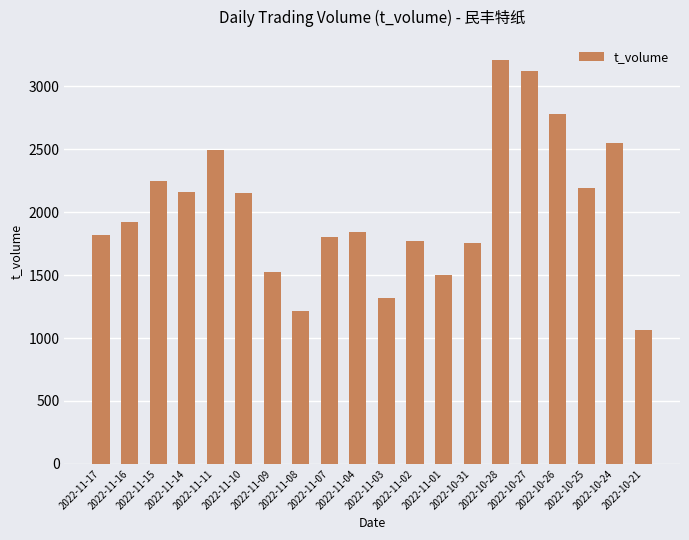

What is the sum of the values at 2022-11-01 and 2022-11-07?

3309